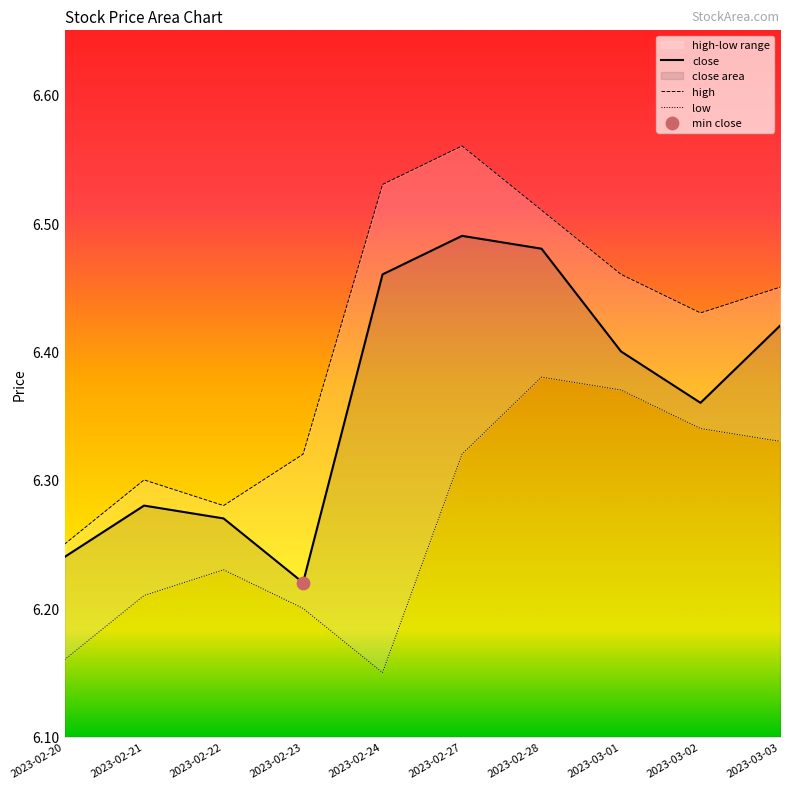

Where is close nearest to the value 6?

2023-02-23